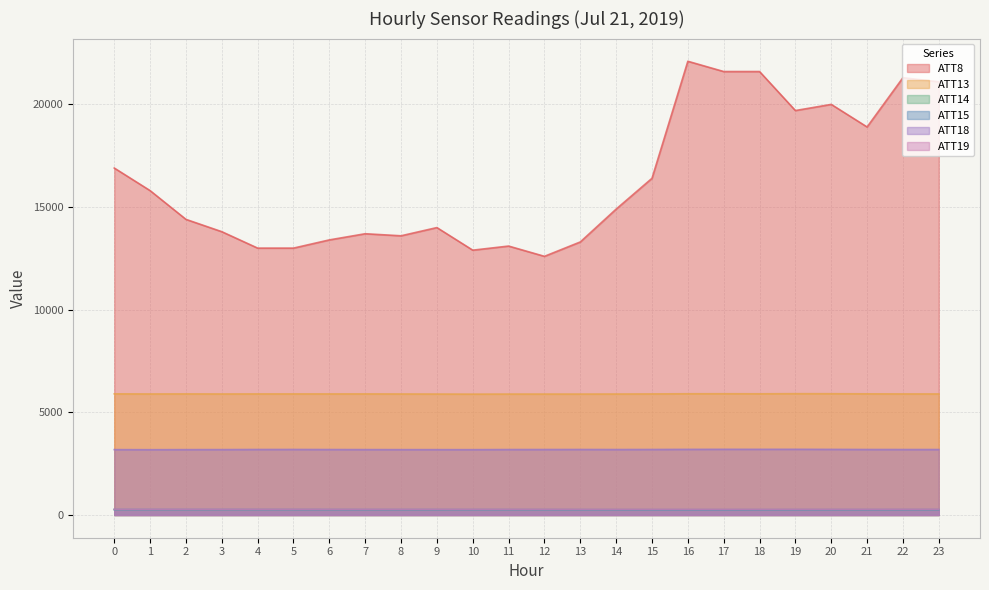

What are all the series names shown in the legend?

ATT8, ATT13, ATT14, ATT15, ATT18, ATT19